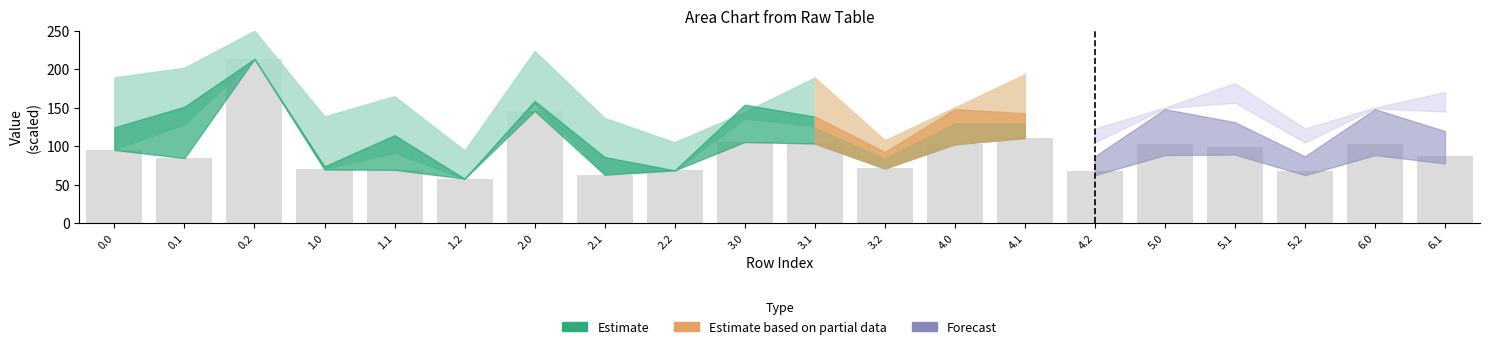

What is the label of the 16th bar from the right?

1.1